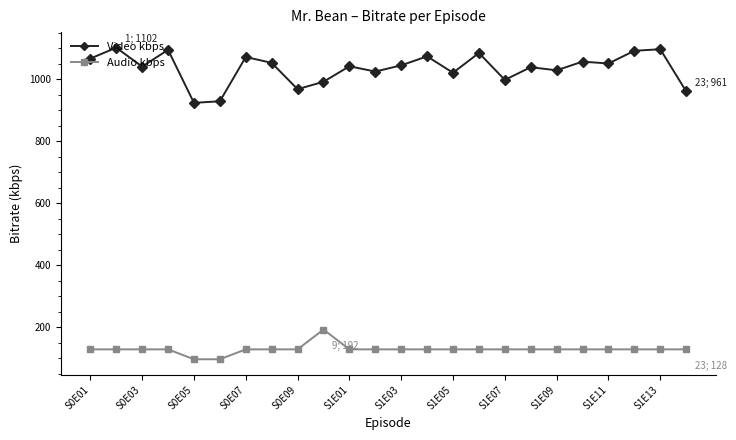

Which series has the widest spread of values?

Video kbps